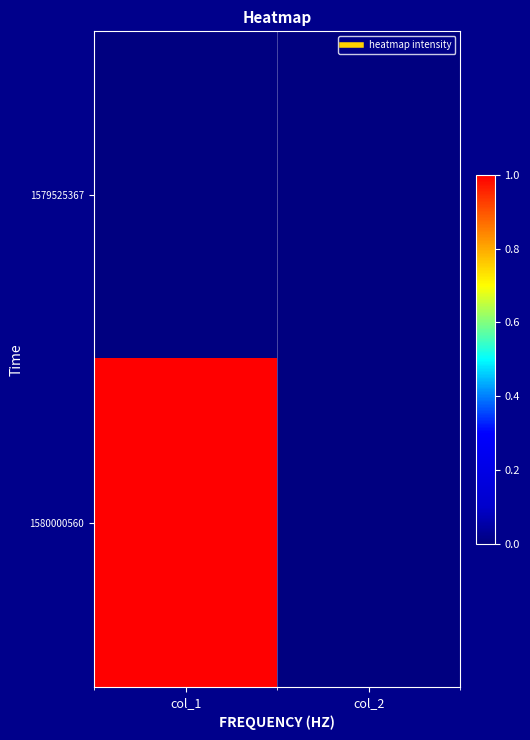

List the series in order of their peak value, lowest first.

1579525367, 1580000560